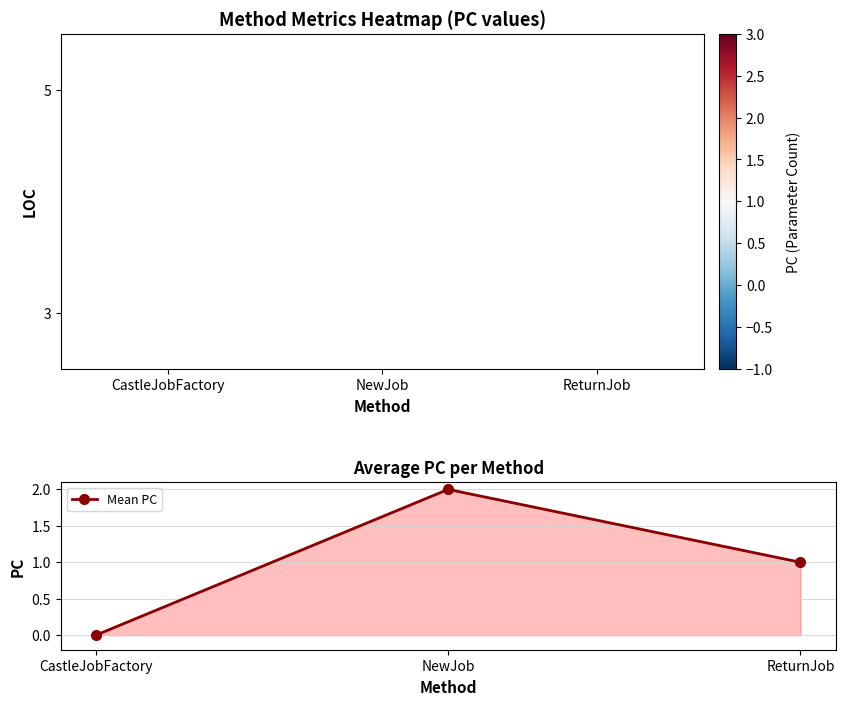

The value of Mean PC at NewJob is 3. True or false?

False